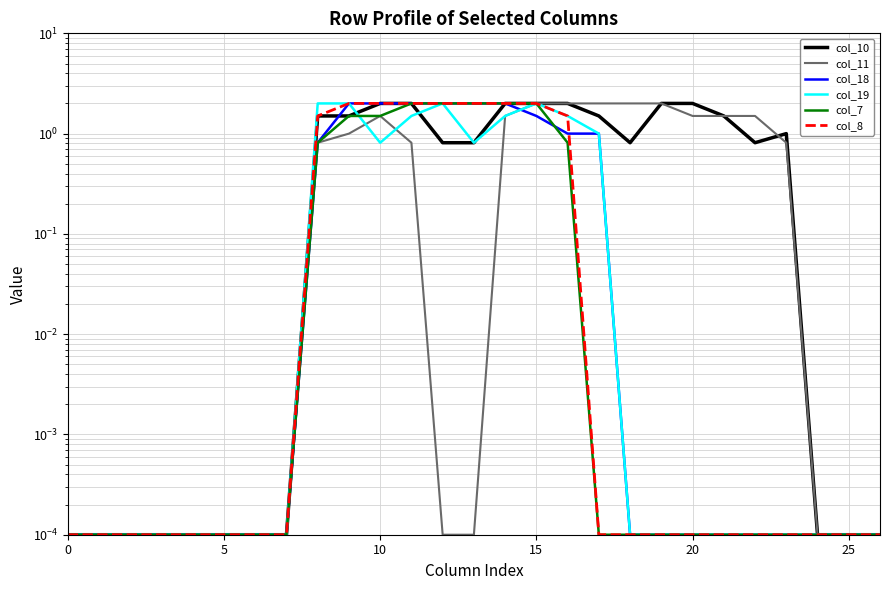

True or false: col_11 has a value of 0.0 at 15.

False